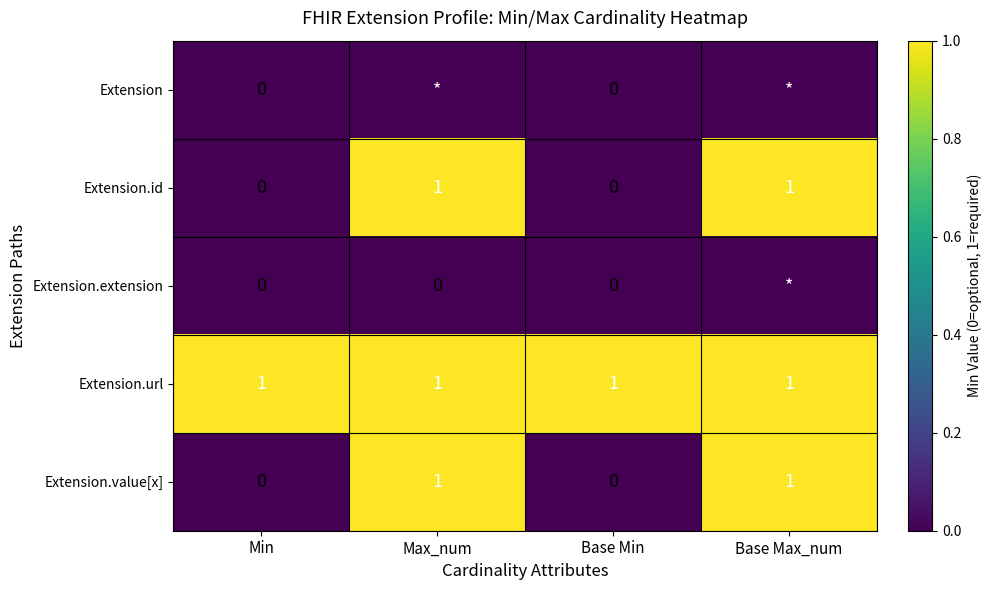

The value of Extension.value[x] at Min is 0.6. True or false?

False